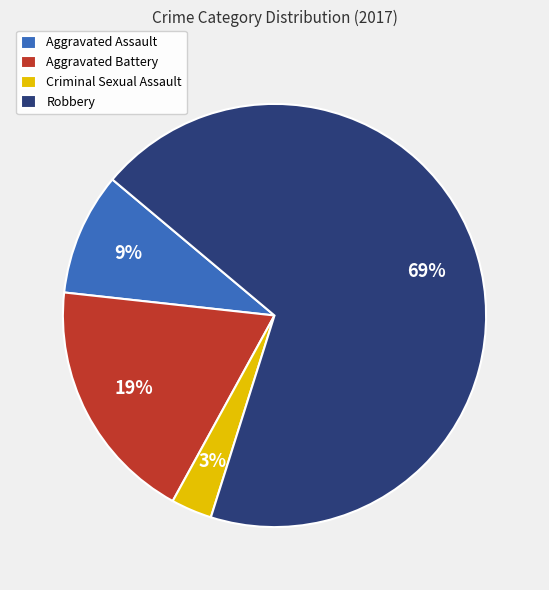

What is the ratio of the value at Aggravated Battery to the value at Robbery?

0.3